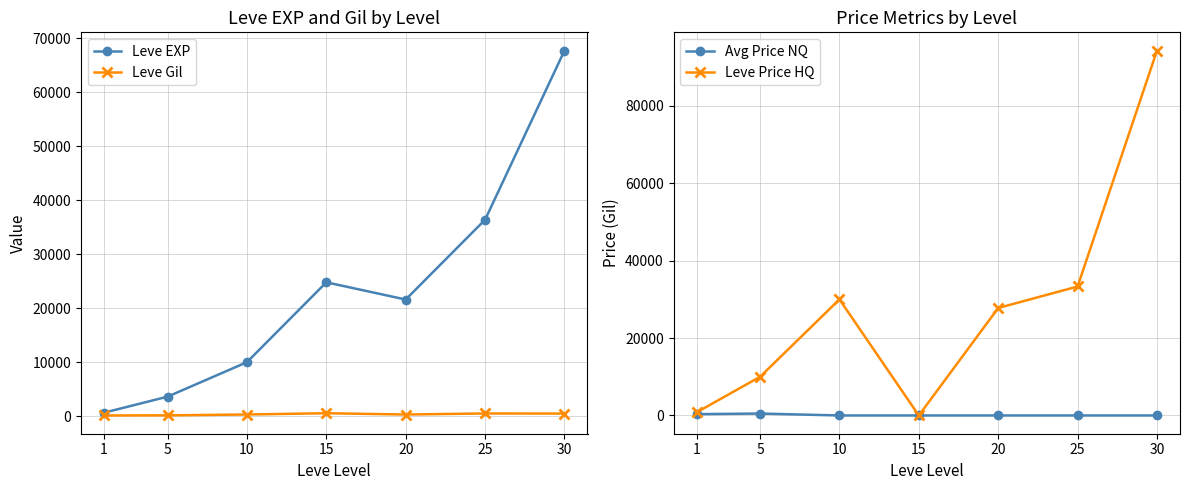

At 10, list the series in order from largest to smallest.

Leve Price HQ, Leve EXP, Leve Gil, Avg Price NQ